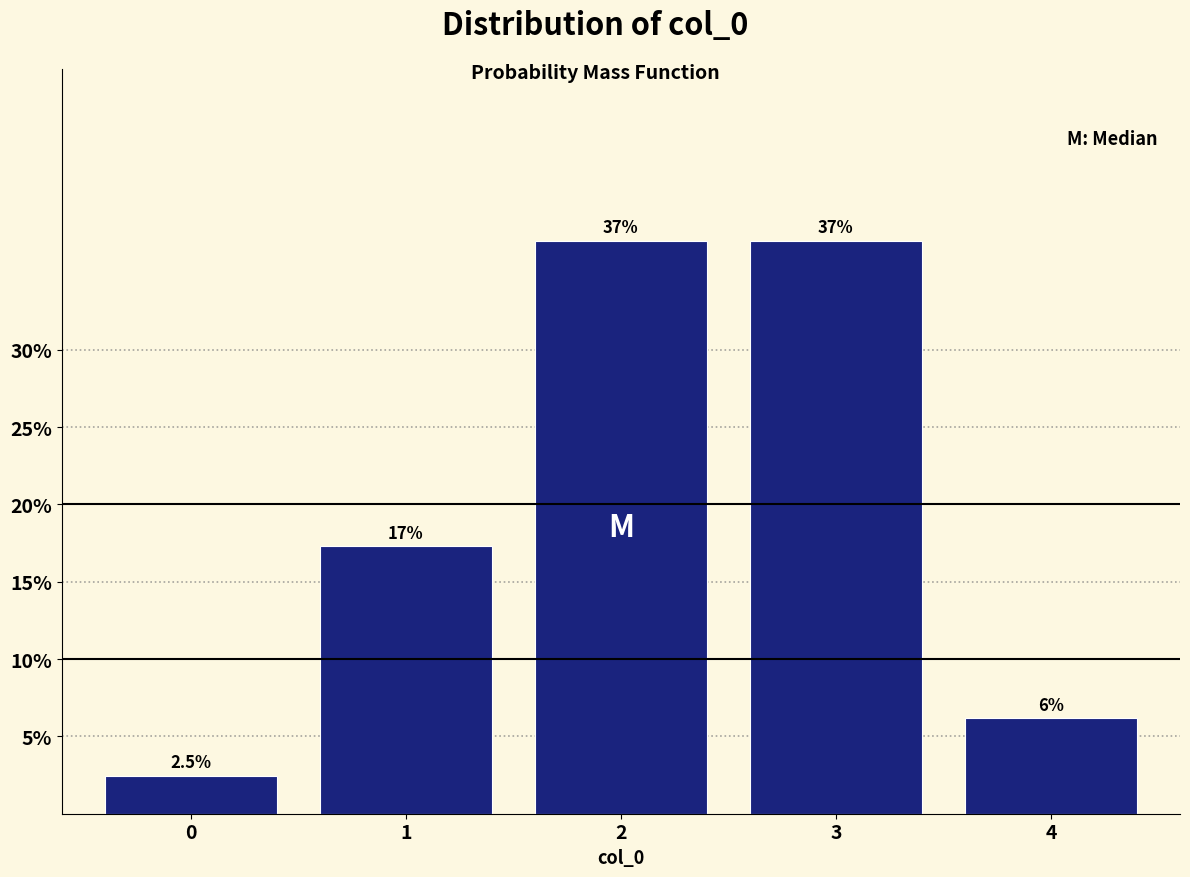

Reading left to right, extract all data points from this chart.

2.5	17.3	37.0	37.0	6.2